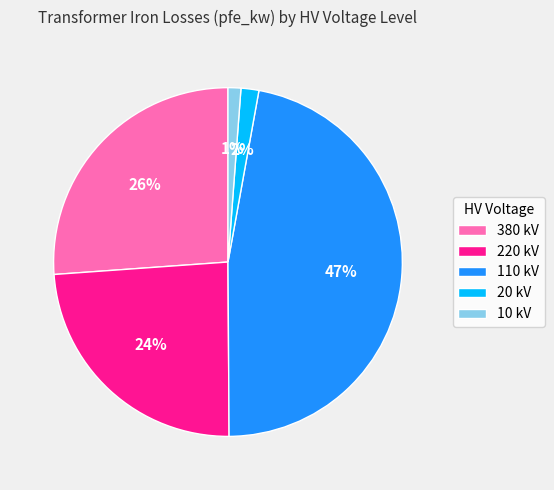

Which category has the biggest portion of the pie?

110 kV